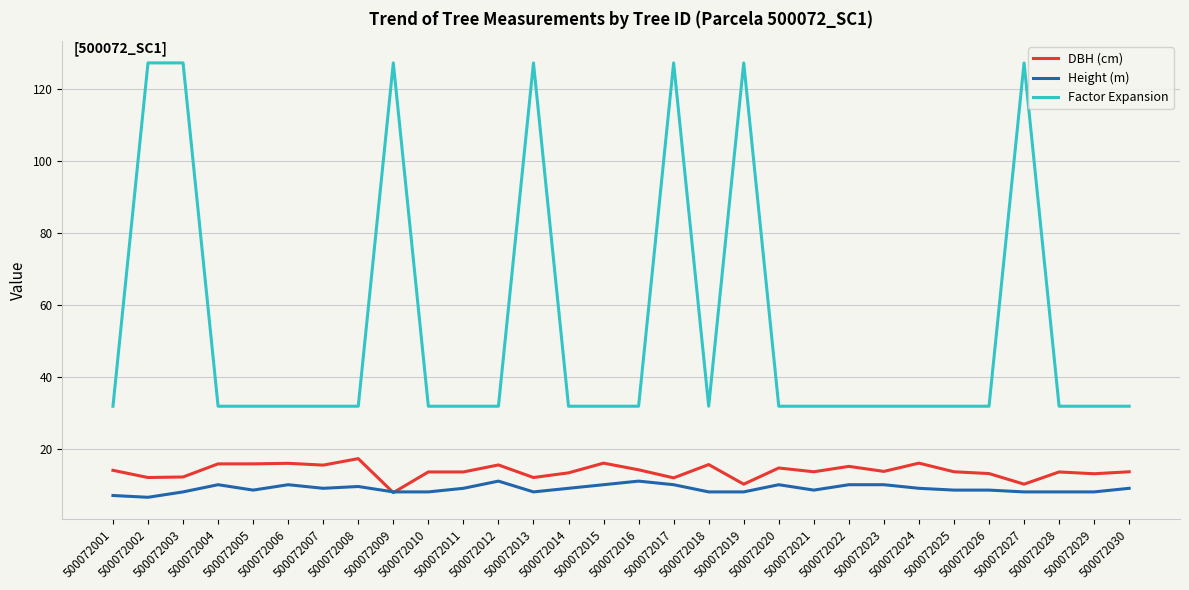

What is the sum of the Height (m) values at 500072027 and 500072002?

14.5